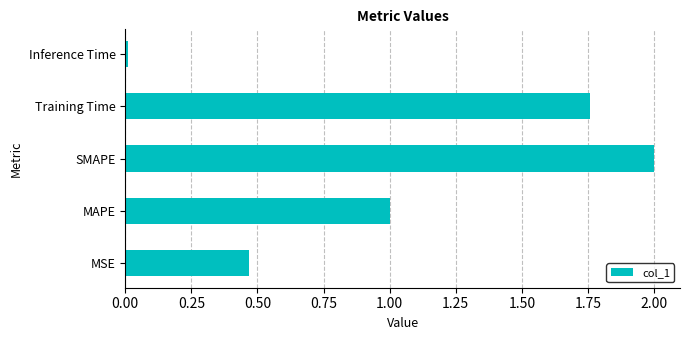

Between MAPE and SMAPE, which is larger?

SMAPE